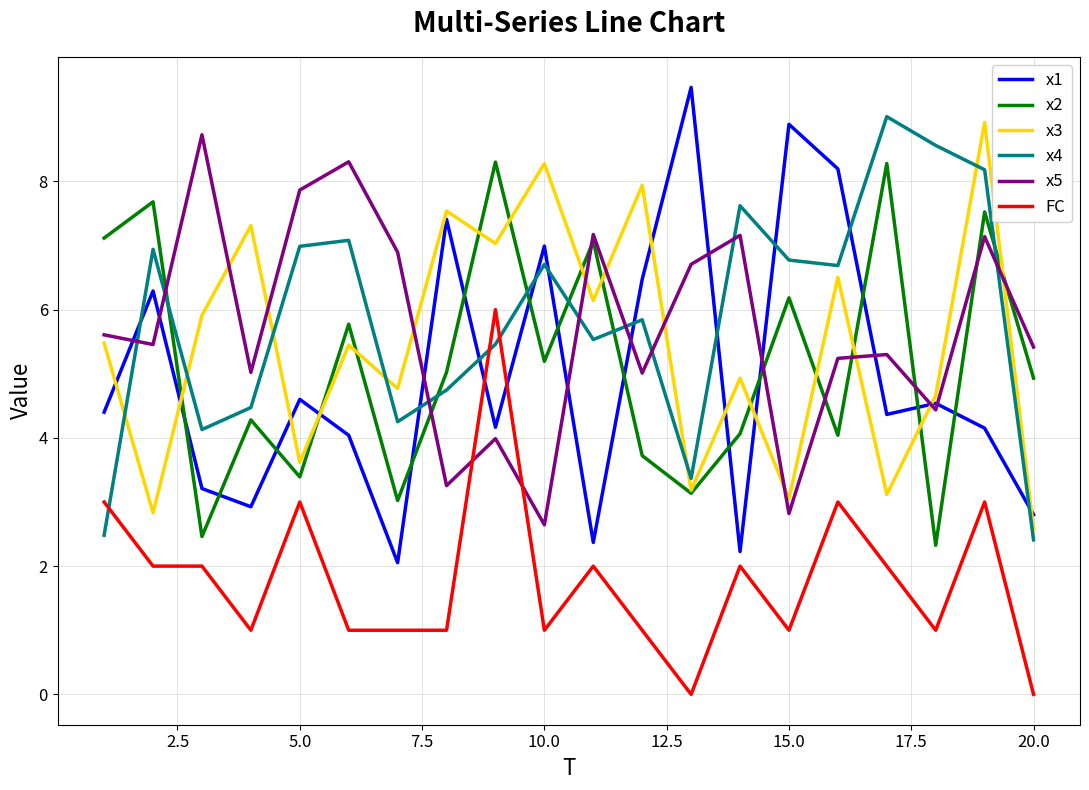

How many times do x5 and x1 cross each other?

10